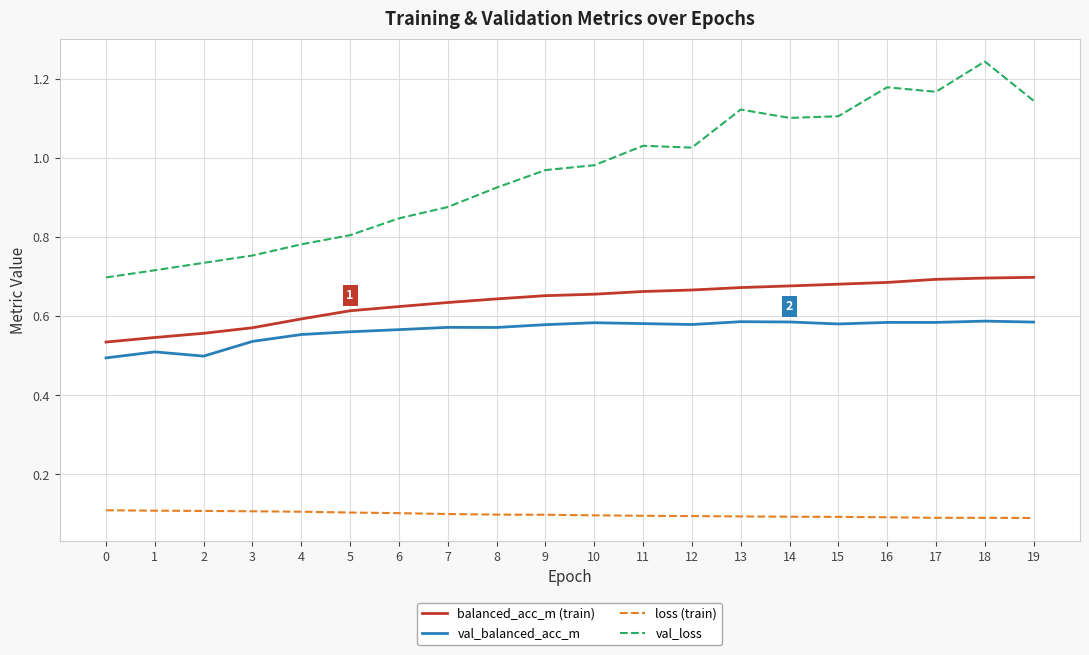

Is the value of balanced_acc_m (train) at 18 greater than the value of loss (train) at 2?

Yes